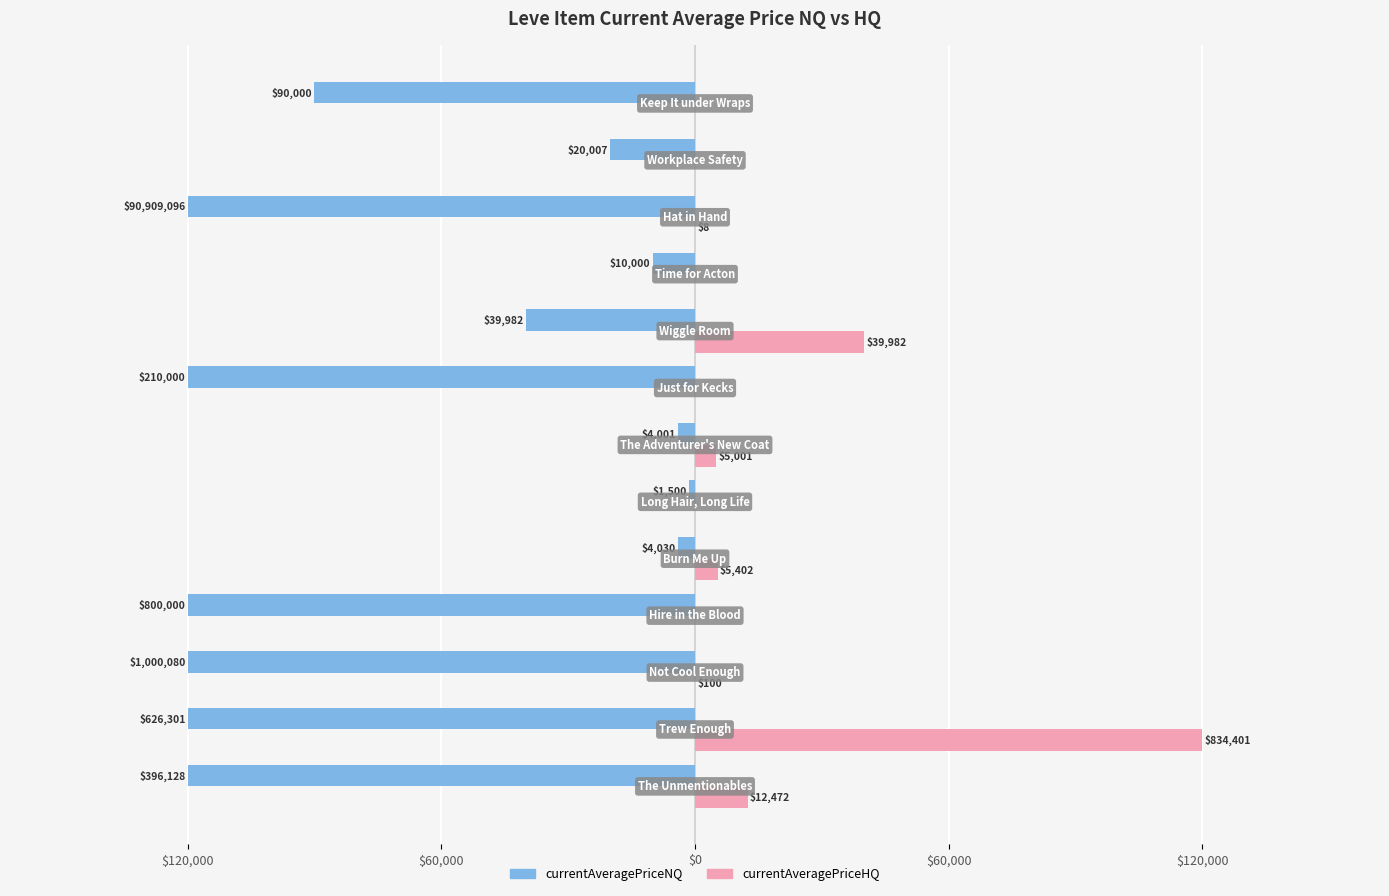

What are all the series names shown in the legend?

currentAveragePriceNQ, currentAveragePriceHQ